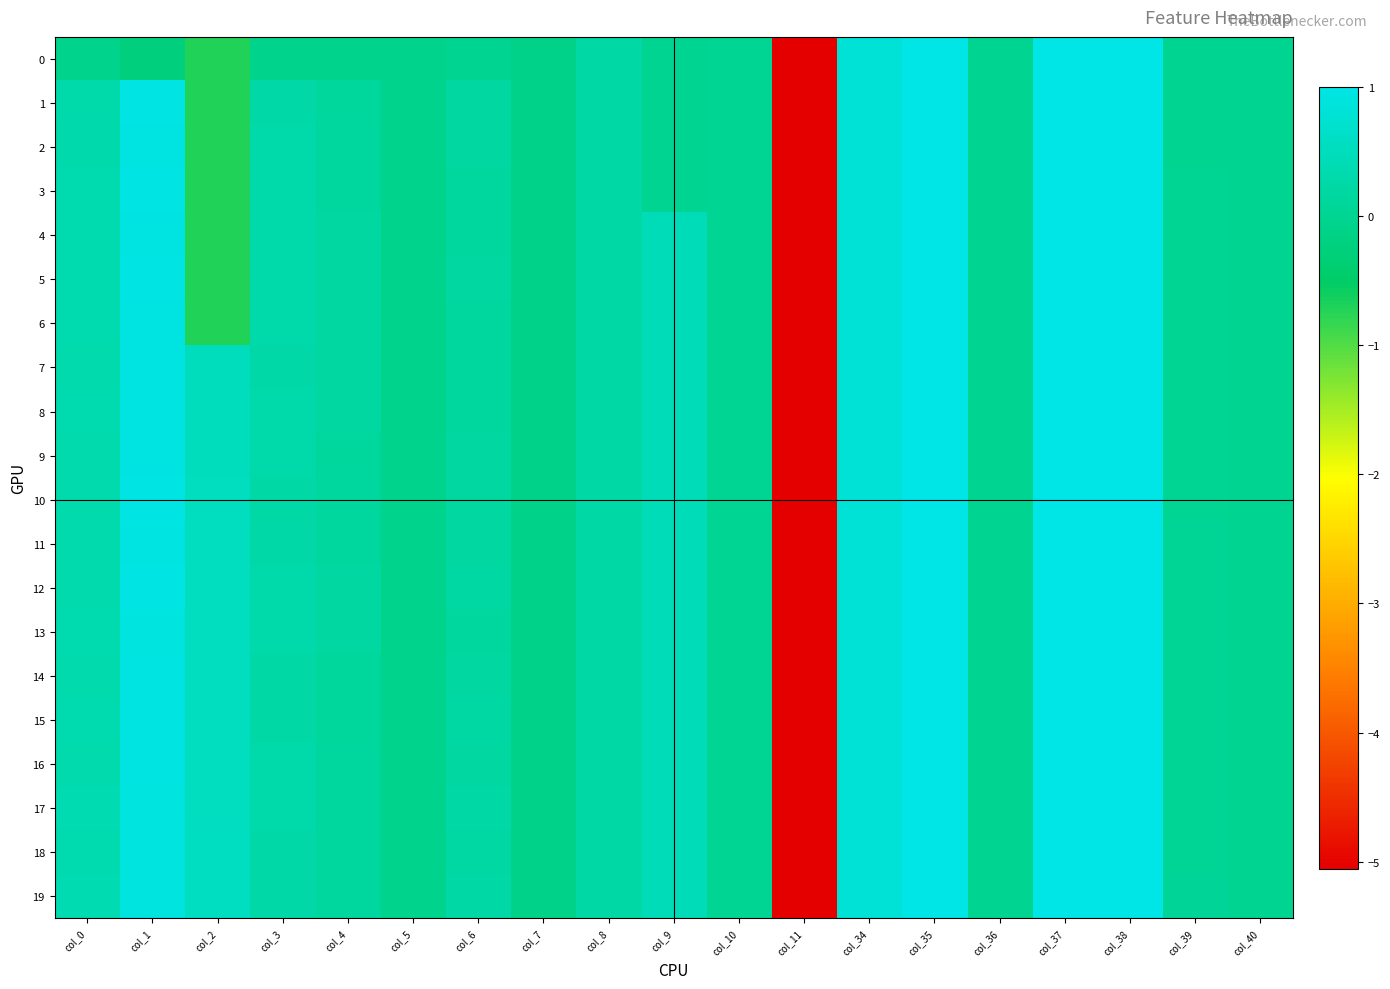

Reading right to left, extract all data points from this chart.

0: col_40=0.0	col_39=0.0	col_38=1.0	col_37=1.0	col_36=0.0	col_35=1.0	col_34=0.8	col_11=-5.1	col_10=0.0	col_9=0.0	col_8=0.2	col_7=-0.1	col_6=-0.0	col_5=-0.1	col_4=-0.1	col_3=-0.1	col_2=-0.7	col_1=-0.2	col_0=-0.1
1: col_40=0.0	col_39=0.0	col_38=1.0	col_37=1.0	col_36=0.0	col_35=1.0	col_34=0.8	col_11=-5.1	col_10=0.0	col_9=0.0	col_8=0.2	col_7=-0.1	col_6=0.2	col_5=-0.1	col_4=0.1	col_3=0.2	col_2=-0.7	col_1=1.0	col_0=0.3
2: col_40=0.0	col_39=0.0	col_38=1.0	col_37=1.0	col_36=0.0	col_35=1.0	col_34=0.8	col_11=-5.1	col_10=0.0	col_9=0.0	col_8=0.2	col_7=-0.1	col_6=0.2	col_5=-0.1	col_4=0.2	col_3=0.3	col_2=-0.7	col_1=1.0	col_0=0.3
3: col_40=0.0	col_39=0.0	col_38=1.0	col_37=1.0	col_36=0.0	col_35=1.0	col_34=0.8	col_11=-5.1	col_10=0.0	col_9=0.0	col_8=0.2	col_7=-0.1	col_6=0.2	col_5=-0.1	col_4=0.2	col_3=0.3	col_2=-0.7	col_1=1.0	col_0=0.3
4: col_40=0.0	col_39=0.0	col_38=1.0	col_37=1.0	col_36=0.0	col_35=1.0	col_34=0.8	col_11=-5.1	col_10=0.0	col_9=0.5	col_8=0.2	col_7=-0.1	col_6=0.2	col_5=-0.1	col_4=0.2	col_3=0.3	col_2=-0.7	col_1=1.0	col_0=0.3
5: col_40=0.0	col_39=0.0	col_38=1.0	col_37=1.0	col_36=0.0	col_35=1.0	col_34=0.8	col_11=-5.1	col_10=0.0	col_9=0.5	col_8=0.2	col_7=-0.1	col_6=0.2	col_5=-0.1	col_4=0.2	col_3=0.3	col_2=-0.7	col_1=1.0	col_0=0.3
6: col_40=0.0	col_39=0.0	col_38=1.0	col_37=1.0	col_36=0.0	col_35=1.0	col_34=0.8	col_11=-5.1	col_10=0.0	col_9=0.5	col_8=0.2	col_7=-0.1	col_6=0.2	col_5=-0.1	col_4=0.2	col_3=0.3	col_2=-0.7	col_1=1.0	col_0=0.3
7: col_40=0.0	col_39=0.0	col_38=1.0	col_37=1.0	col_36=0.0	col_35=1.0	col_34=0.8	col_11=-5.1	col_10=0.0	col_9=0.5	col_8=0.2	col_7=-0.1	col_6=0.2	col_5=-0.1	col_4=0.2	col_3=0.3	col_2=0.5	col_1=0.9	col_0=0.3
8: col_40=0.0	col_39=0.0	col_38=1.0	col_37=1.0	col_36=0.0	col_35=1.0	col_34=0.8	col_11=-5.1	col_10=0.0	col_9=0.4	col_8=0.2	col_7=-0.1	col_6=0.2	col_5=-0.1	col_4=0.2	col_3=0.3	col_2=0.5	col_1=1.0	col_0=0.3
9: col_40=0.0	col_39=0.0	col_38=1.0	col_37=1.0	col_36=0.0	col_35=1.0	col_34=0.8	col_11=-5.1	col_10=0.0	col_9=0.4	col_8=0.2	col_7=-0.1	col_6=0.2	col_5=-0.1	col_4=0.1	col_3=0.3	col_2=0.5	col_1=1.0	col_0=0.3
10: col_40=0.0	col_39=0.0	col_38=1.0	col_37=1.0	col_36=0.0	col_35=1.0	col_34=0.8	col_11=-5.1	col_10=0.0	col_9=0.4	col_8=0.2	col_7=-0.1	col_6=0.2	col_5=-0.1	col_4=0.1	col_3=0.2	col_2=0.5	col_1=1.0	col_0=0.3
11: col_40=0.0	col_39=0.0	col_38=1.0	col_37=1.0	col_36=0.0	col_35=1.0	col_34=0.8	col_11=-5.1	col_10=0.0	col_9=0.4	col_8=0.2	col_7=-0.1	col_6=0.2	col_5=-0.1	col_4=0.2	col_3=0.3	col_2=0.5	col_1=0.9	col_0=0.3
12: col_40=0.0	col_39=0.0	col_38=1.0	col_37=1.0	col_36=0.0	col_35=1.0	col_34=0.8	col_11=-5.1	col_10=0.0	col_9=0.4	col_8=0.2	col_7=-0.1	col_6=0.2	col_5=-0.1	col_4=0.2	col_3=0.3	col_2=0.5	col_1=1.0	col_0=0.3
13: col_40=0.0	col_39=0.0	col_38=1.0	col_37=1.0	col_36=0.0	col_35=1.0	col_34=0.8	col_11=-5.1	col_10=0.0	col_9=0.4	col_8=0.2	col_7=-0.1	col_6=0.2	col_5=-0.1	col_4=0.2	col_3=0.3	col_2=0.5	col_1=0.9	col_0=0.4
14: col_40=0.0	col_39=0.0	col_38=1.0	col_37=1.0	col_36=0.0	col_35=1.0	col_34=0.8	col_11=-5.1	col_10=0.0	col_9=0.4	col_8=0.2	col_7=-0.1	col_6=0.2	col_5=-0.1	col_4=0.1	col_3=0.2	col_2=0.5	col_1=0.9	col_0=0.3
15: col_40=0.0	col_39=0.0	col_38=1.0	col_37=1.0	col_36=0.0	col_35=1.0	col_34=0.8	col_11=-5.1	col_10=0.0	col_9=0.4	col_8=0.2	col_7=-0.1	col_6=0.2	col_5=-0.1	col_4=0.1	col_3=0.2	col_2=0.5	col_1=0.9	col_0=0.3
16: col_40=0.0	col_39=0.0	col_38=1.0	col_37=1.0	col_36=0.0	col_35=1.0	col_34=0.8	col_11=-5.1	col_10=0.0	col_9=0.4	col_8=0.2	col_7=-0.1	col_6=0.2	col_5=-0.1	col_4=0.2	col_3=0.3	col_2=0.5	col_1=0.9	col_0=0.3
17: col_40=0.0	col_39=0.1	col_38=1.0	col_37=1.0	col_36=0.0	col_35=1.0	col_34=0.8	col_11=-5.1	col_10=0.0	col_9=0.4	col_8=0.2	col_7=-0.1	col_6=0.2	col_5=-0.1	col_4=0.2	col_3=0.3	col_2=0.5	col_1=0.9	col_0=0.4
18: col_40=0.0	col_39=0.1	col_38=1.0	col_37=1.0	col_36=0.0	col_35=1.0	col_34=0.8	col_11=-5.1	col_10=0.0	col_9=0.4	col_8=0.2	col_7=-0.1	col_6=0.2	col_5=-0.1	col_4=0.2	col_3=0.3	col_2=0.6	col_1=0.9	col_0=0.4
19: col_40=0.0	col_39=0.1	col_38=1.0	col_37=1.0	col_36=0.0	col_35=1.0	col_34=0.8	col_11=-5.1	col_10=0.0	col_9=0.4	col_8=0.2	col_7=-0.1	col_6=0.2	col_5=-0.1	col_4=0.1	col_3=0.3	col_2=0.6	col_1=0.9	col_0=0.4